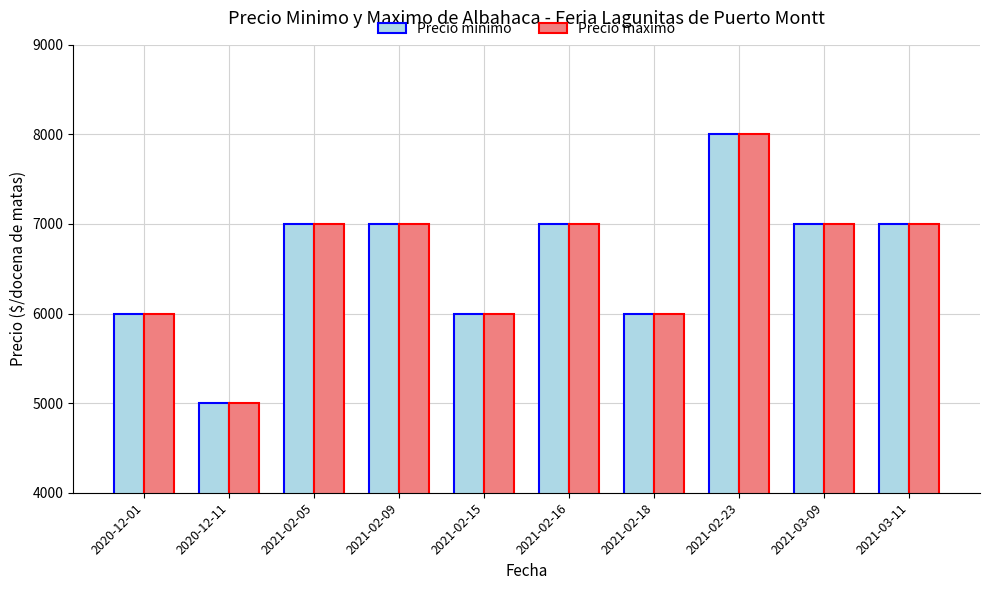

Reading right to left, extract all data points from this chart.

Precio minimo: 2021-03-11=7000	2021-03-09=7000	2021-02-23=8000	2021-02-18=6000	2021-02-16=7000	2021-02-15=6000	2021-02-09=7000	2021-02-05=7000	2020-12-11=5000	2020-12-01=6000
Precio maximo: 2021-03-11=7000	2021-03-09=7000	2021-02-23=8000	2021-02-18=6000	2021-02-16=7000	2021-02-15=6000	2021-02-09=7000	2021-02-05=7000	2020-12-11=5000	2020-12-01=6000